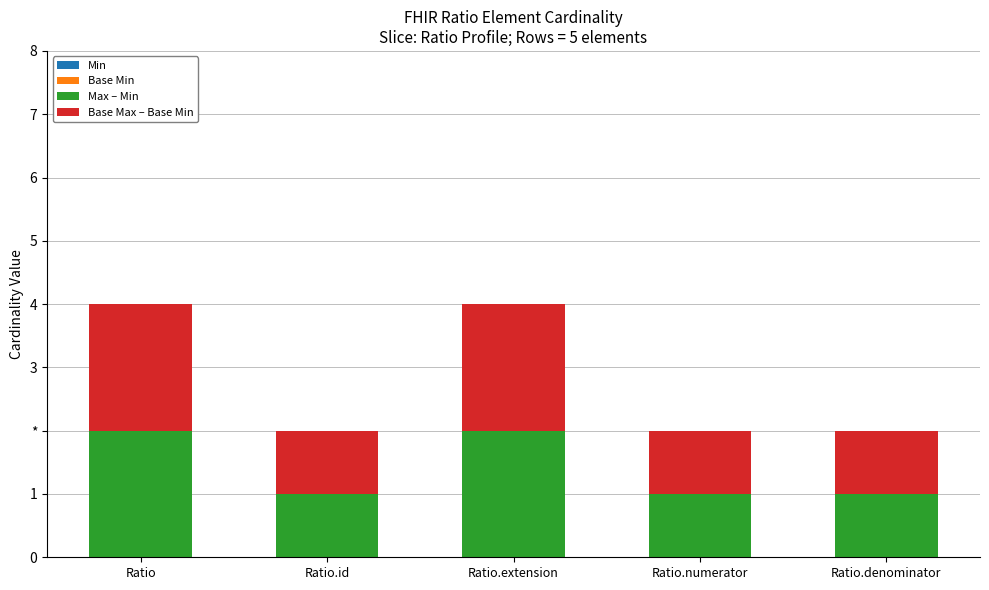

Are the bars horizontal?

No